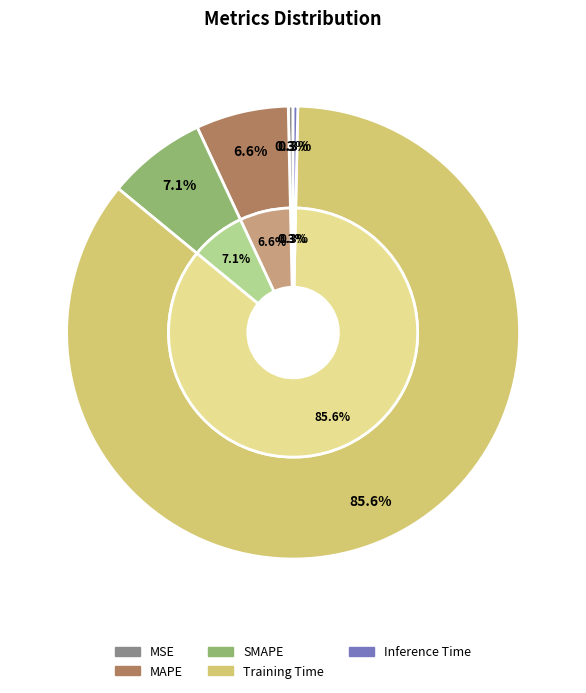

What is the change in value from MAPE to Training Time?

+1.6